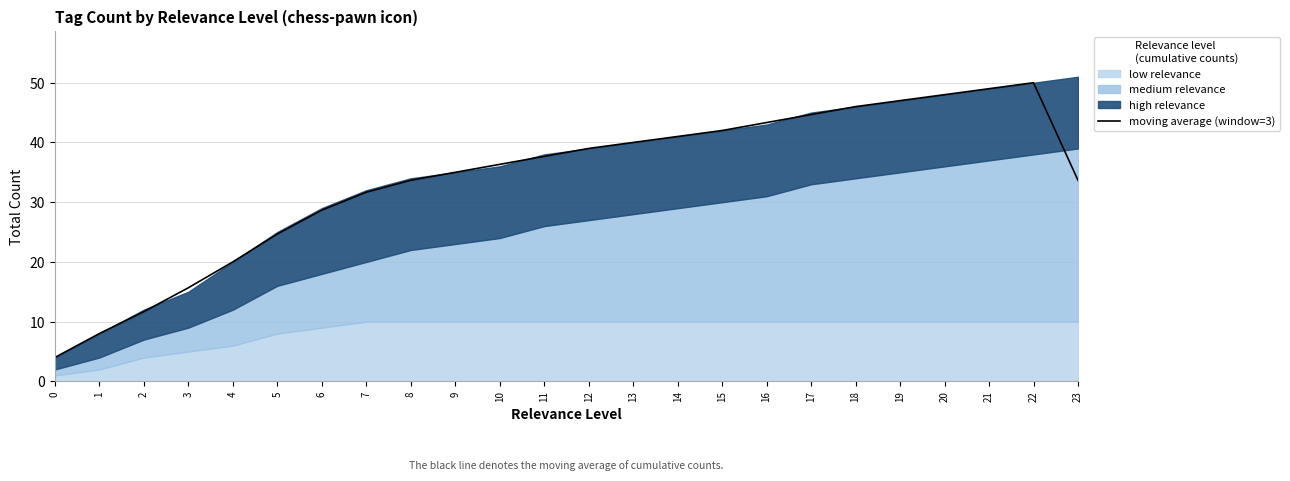

The value at 3 is 15.7. True or false?

True